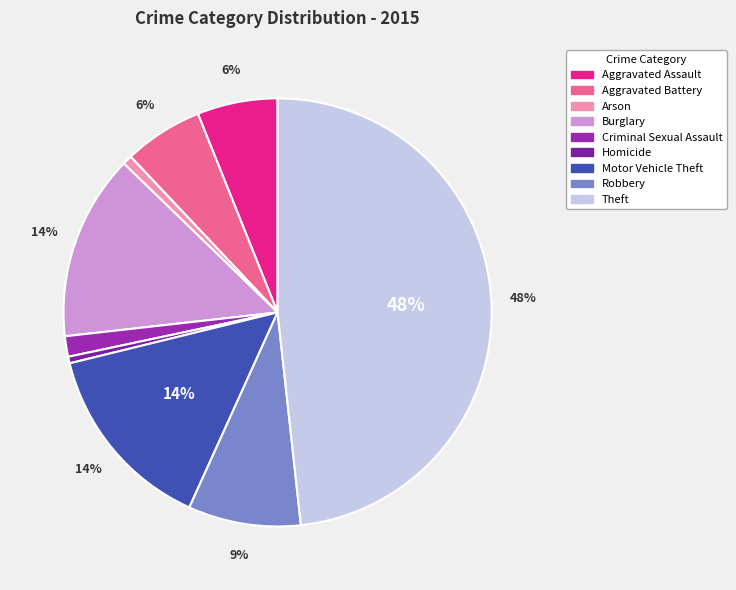

Which slice is the smallest?

Homicide